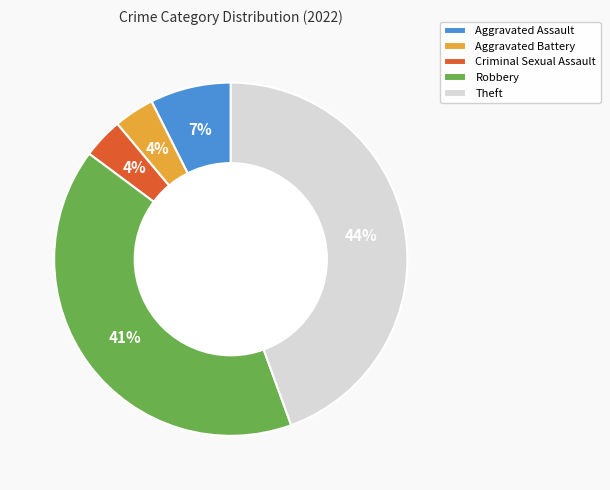

To the nearest percent, what is the difference between the Robbery and Aggravated Battery slice percentages?

37%